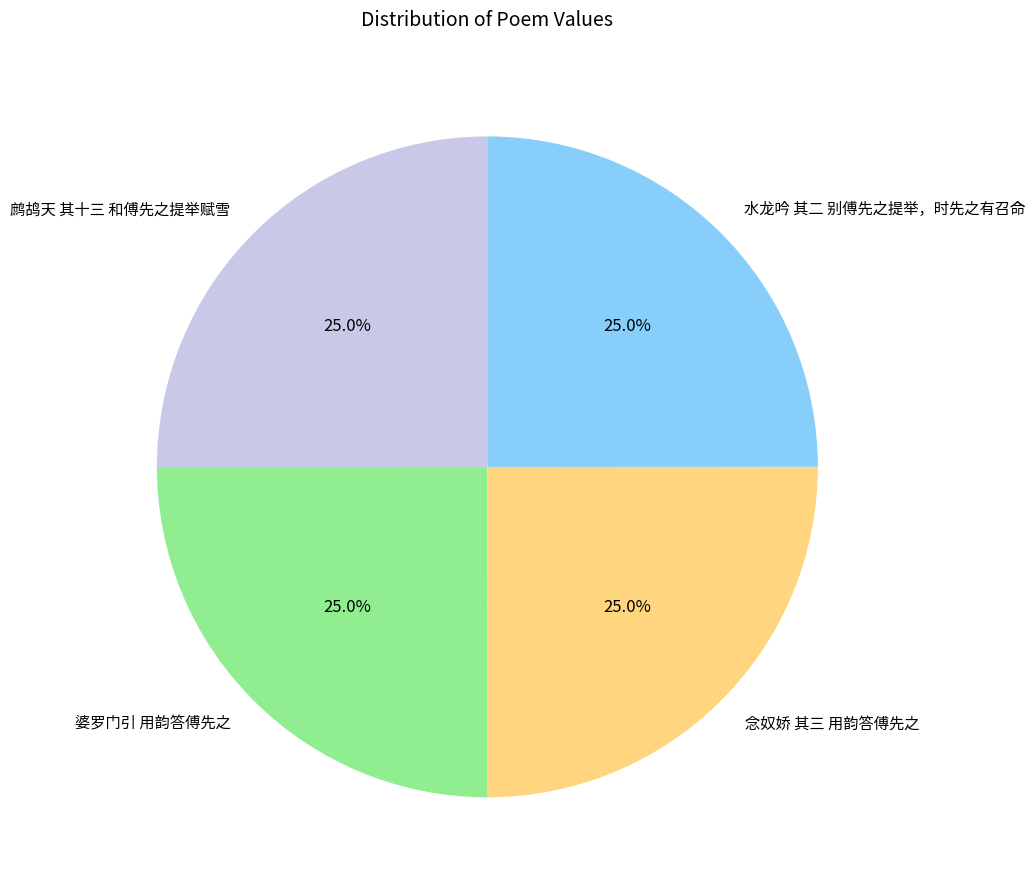

To the nearest percent, what is the average slice percentage?

25%